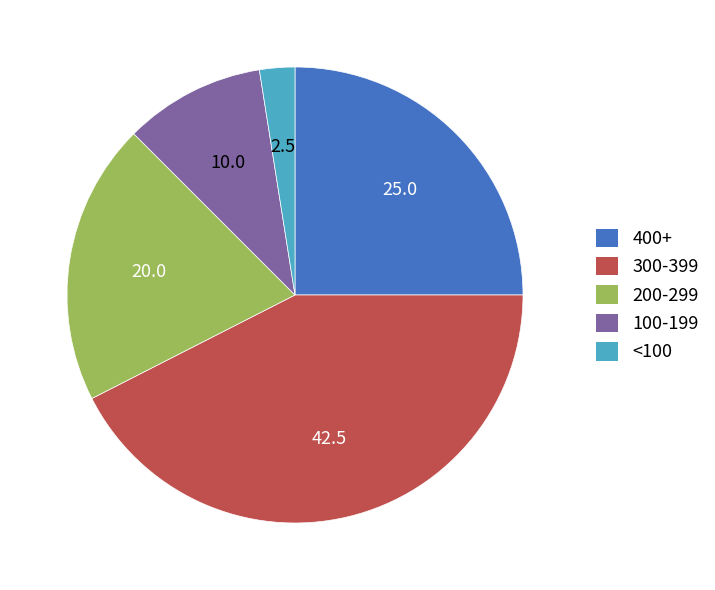

Rank the categories by value from lowest to highest.

<100, 100-199, 200-299, 400+, 300-399